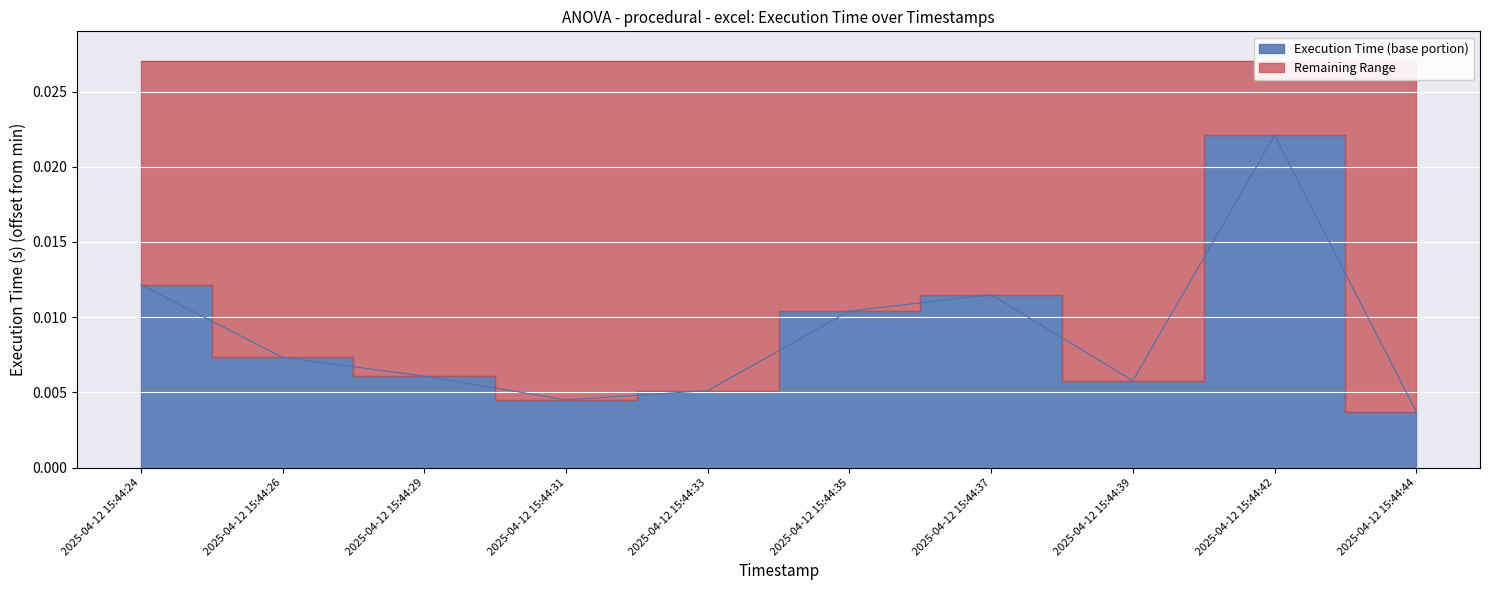

Rank the categories by value from highest to lowest.

2025-04-12 15:44:42, 2025-04-12 15:44:24, 2025-04-12 15:44:37, 2025-04-12 15:44:35, 2025-04-12 15:44:26, 2025-04-12 15:44:29, 2025-04-12 15:44:39, 2025-04-12 15:44:33, 2025-04-12 15:44:31, 2025-04-12 15:44:44